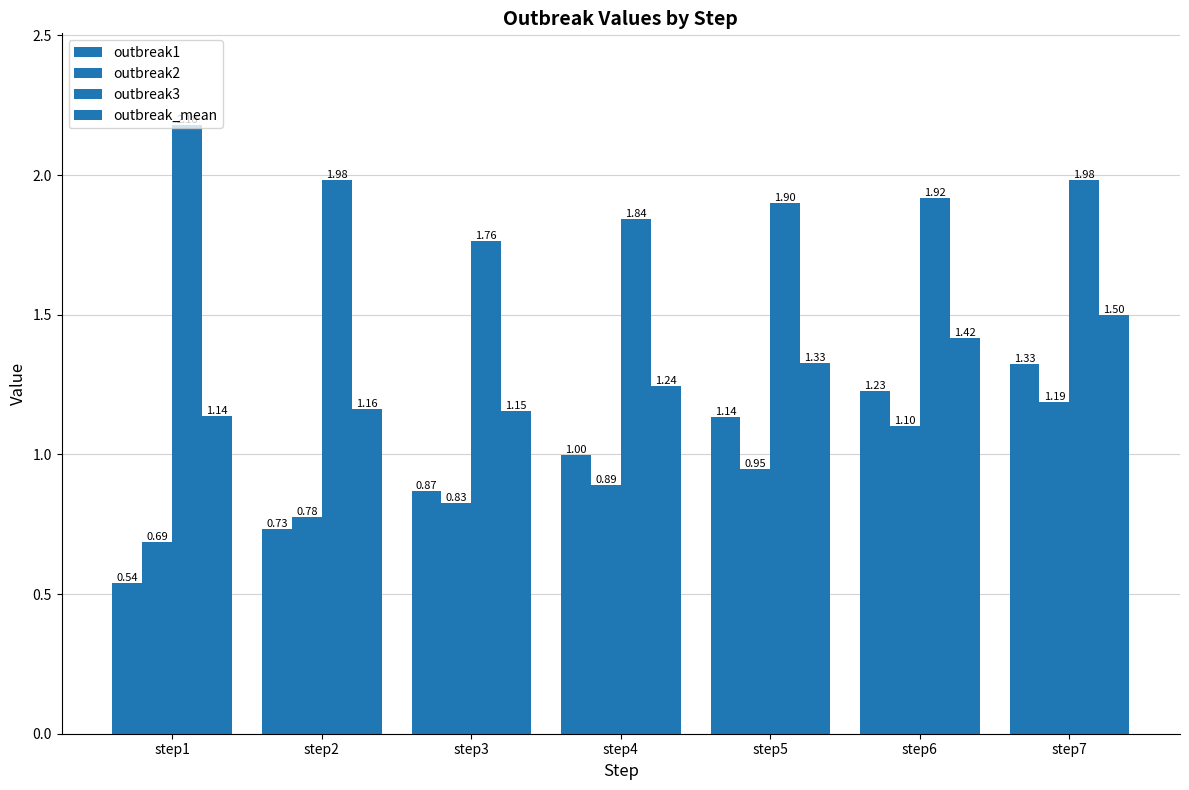

Reading right to left, list all the values displayed in this chart.

outbreak1: 1.3	1.2	1.1	1.0	0.9	0.7	0.5
outbreak2: 1.2	1.1	0.9	0.9	0.8	0.8	0.7
outbreak3: 2.0	1.9	1.9	1.8	1.8	2.0	2.2
outbreak_mean: 1.5	1.4	1.3	1.2	1.2	1.2	1.1